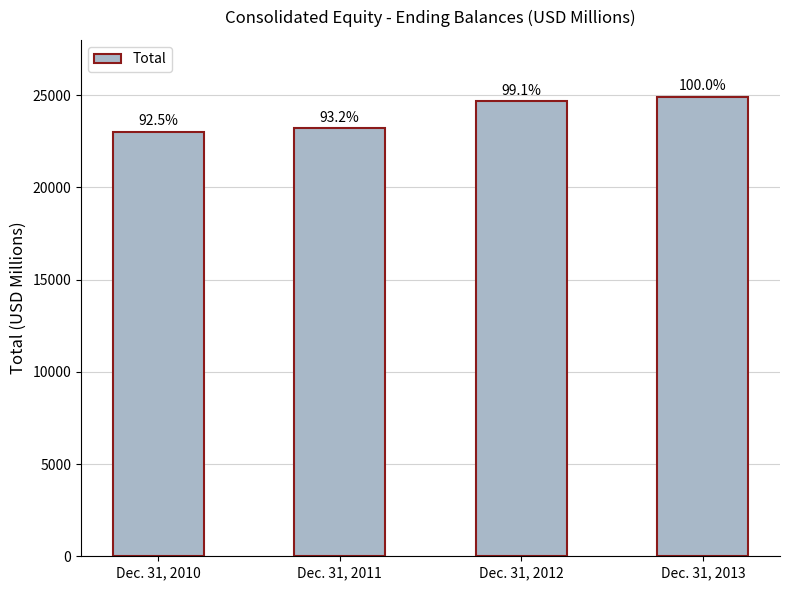

Reading left to right, what are all the values shown in this chart?

Dec. 31, 2010=23028	Dec. 31, 2011=23203	Dec. 31, 2012=24676	Dec. 31, 2013=24906